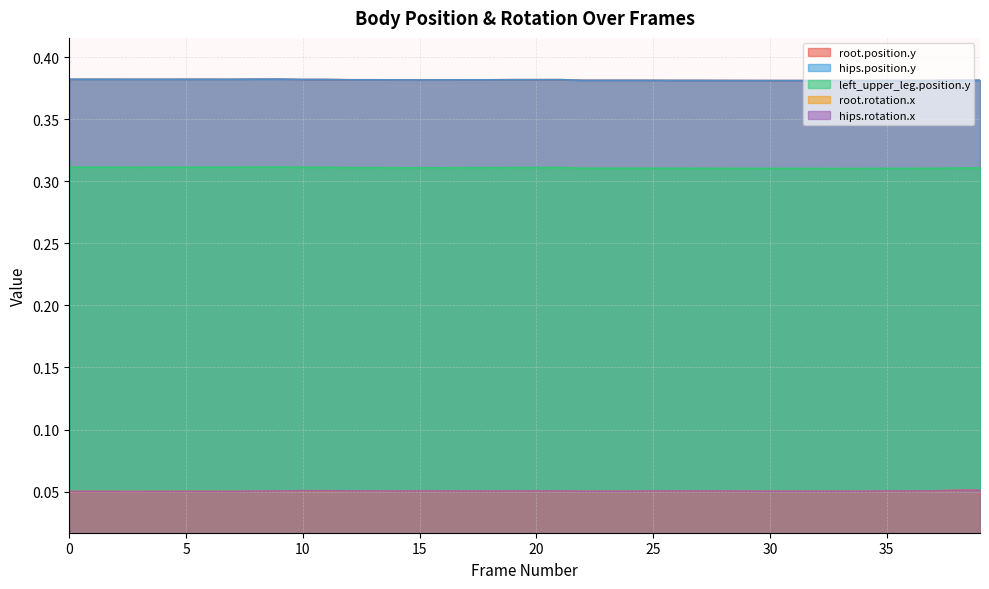

The value of root.position.y at 10 is 0.4. True or false?

True